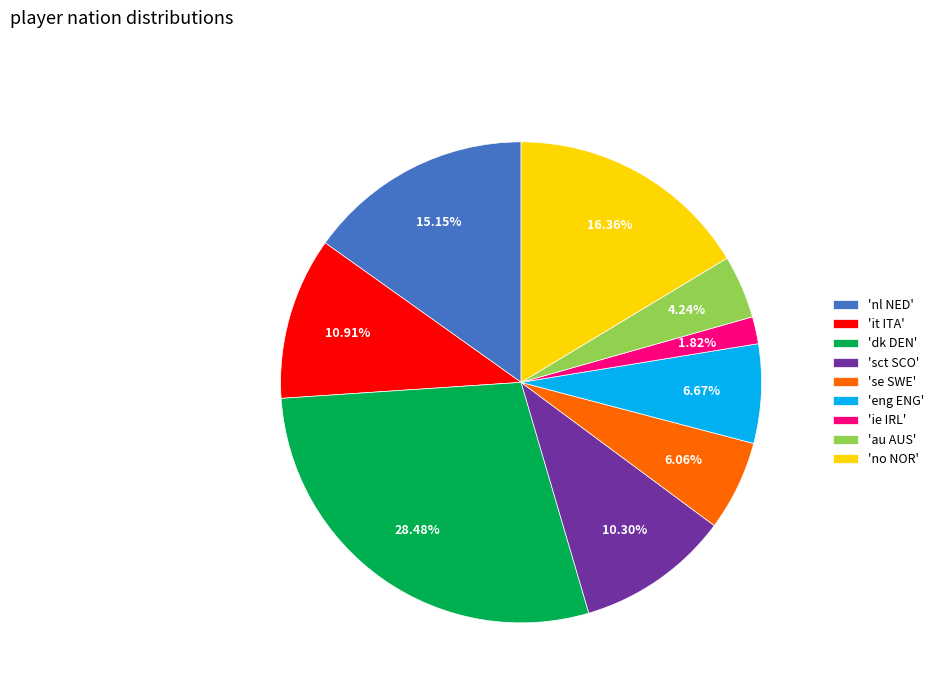

Which category has the smallest portion of the pie?

'ie IRL'